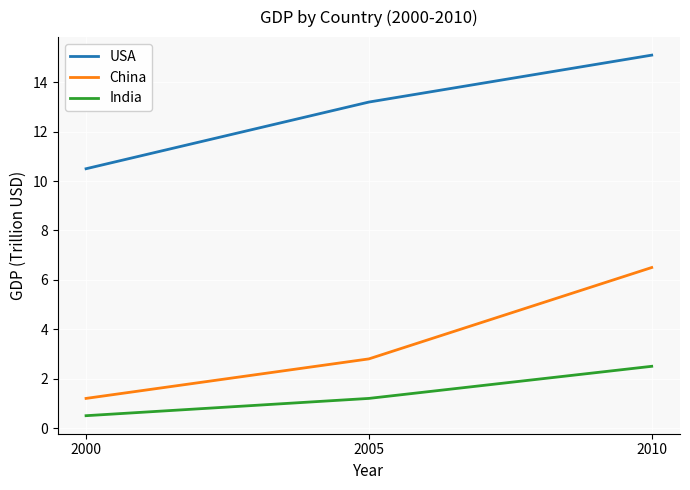

Count the number of data series in this chart.

3